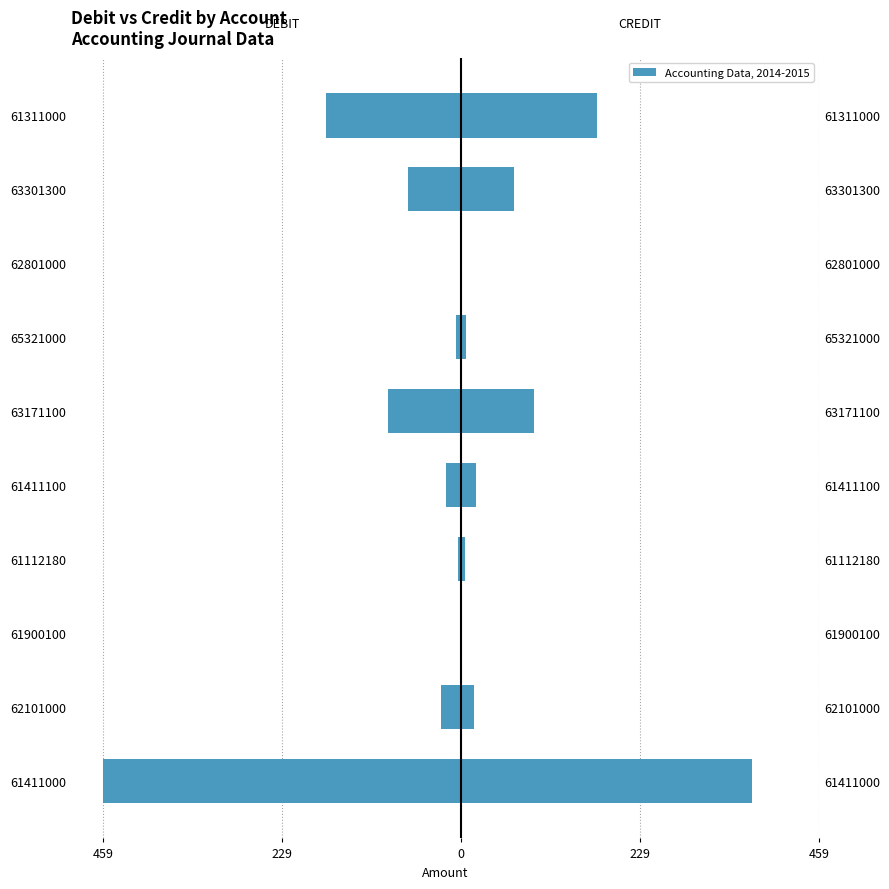

At 62801000, list the series in order from smallest to largest.

DEBIT, CREDIT